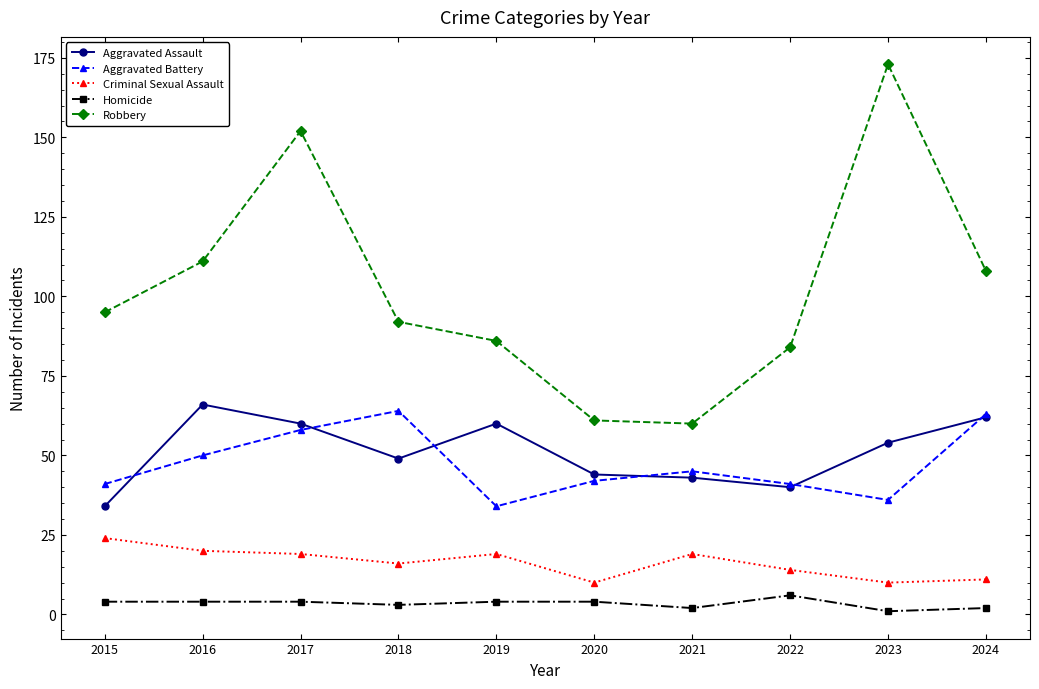

True or false: Aggravated Battery has a value of 110 at 2024.

False